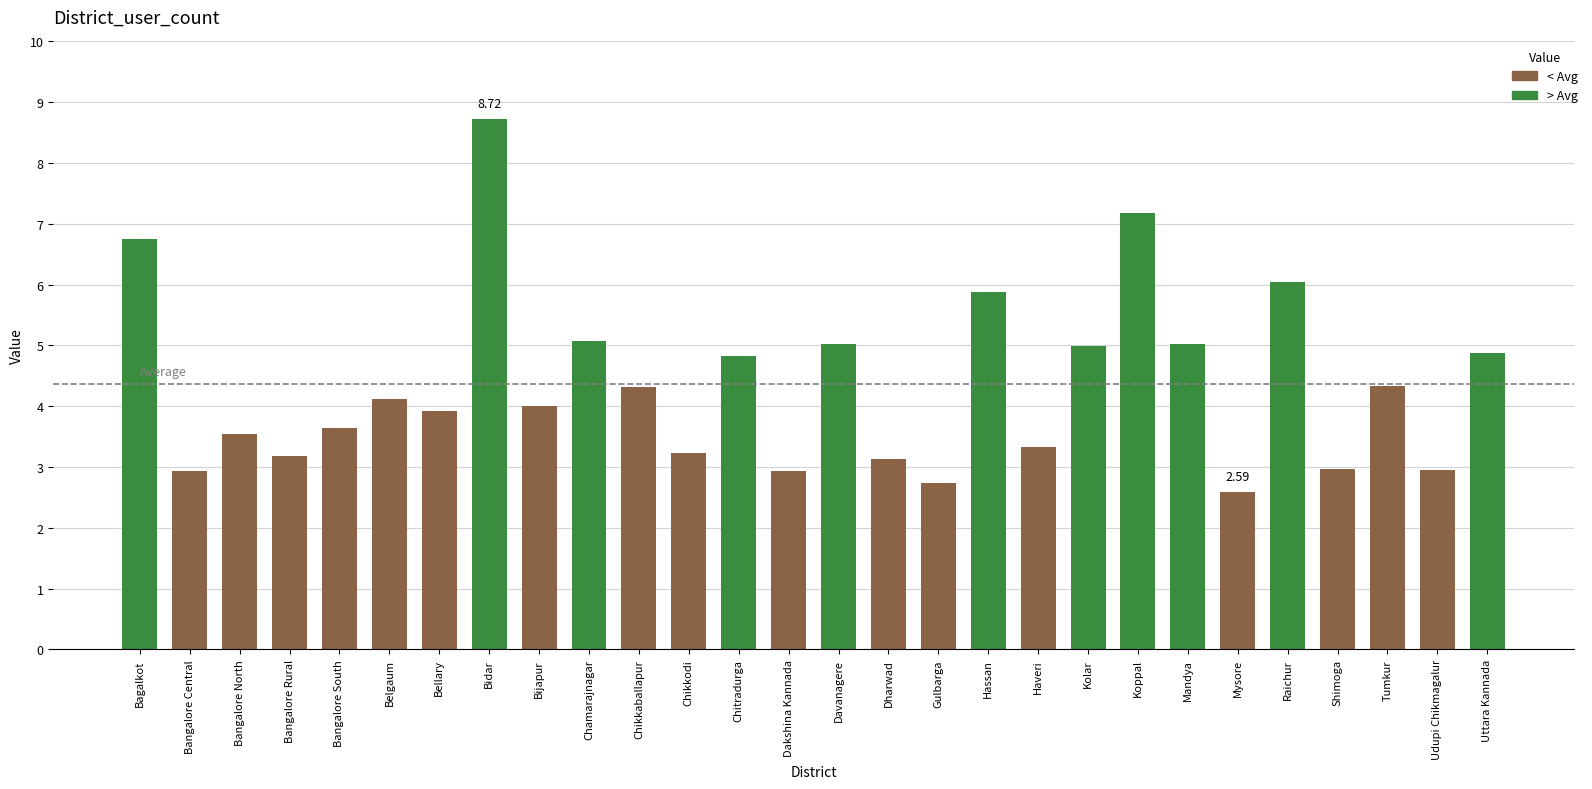

Approximately how many times larger is the value at Davanagere compared to Bidar?

0.6